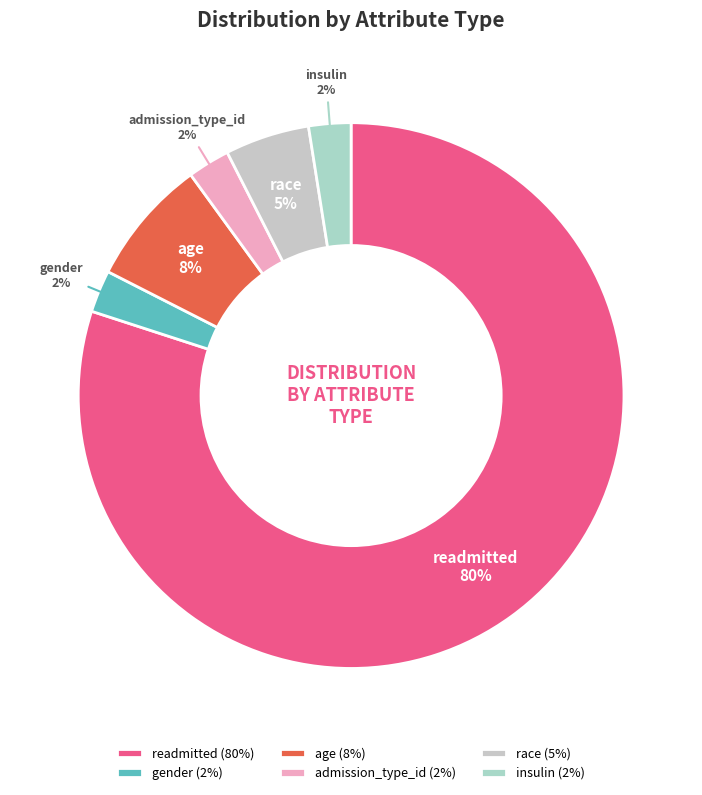

Combined, do readmitted and age account for over 50%?

Yes